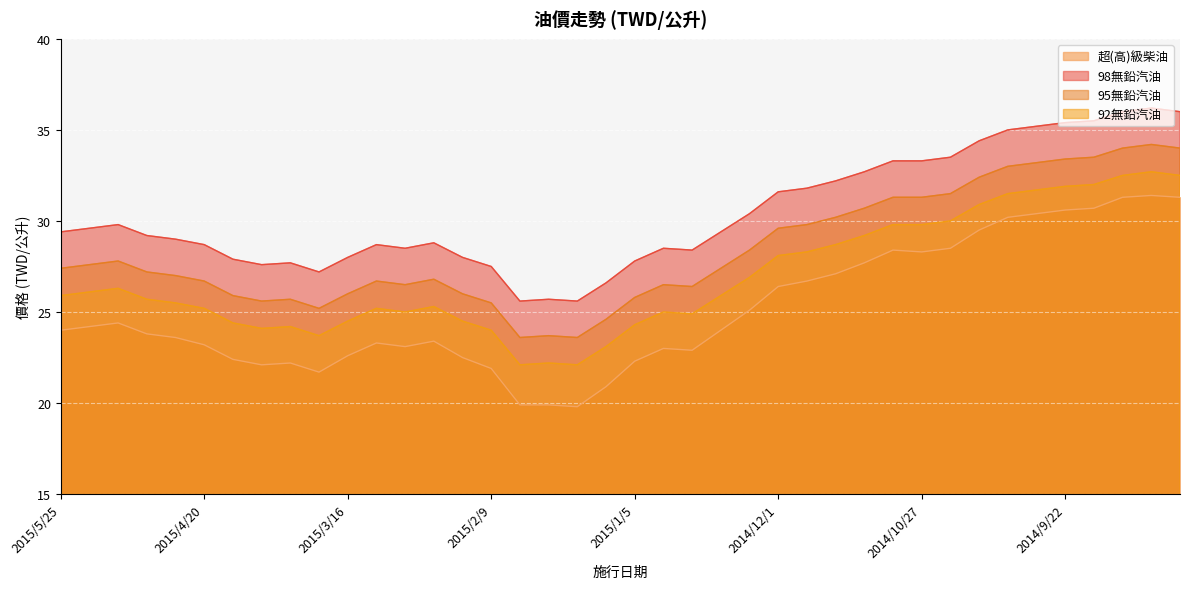

At which category is the sum across all series the highest?

2014/9/1